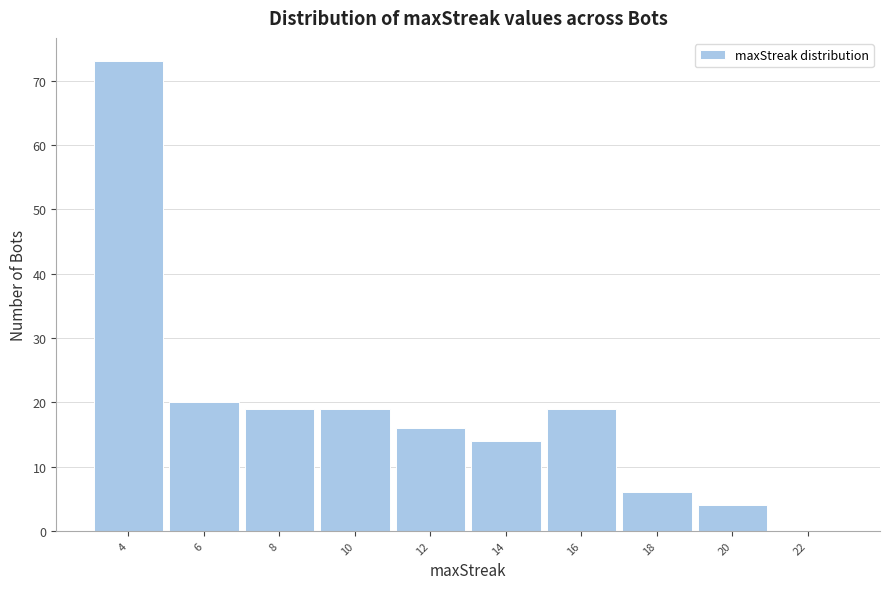

Reading left to right, list all the values displayed in this chart.

4=73	6=20	8=19	10=19	12=16	14=14	16=19	18=6	20=4	22=0